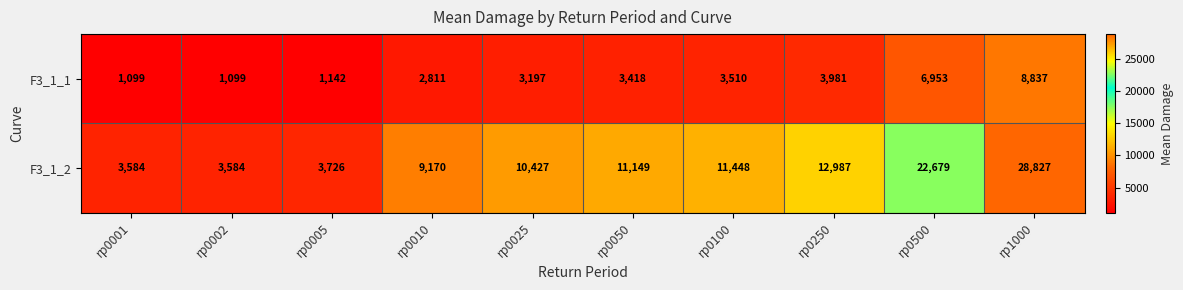

What is the greatest value displayed?

28827